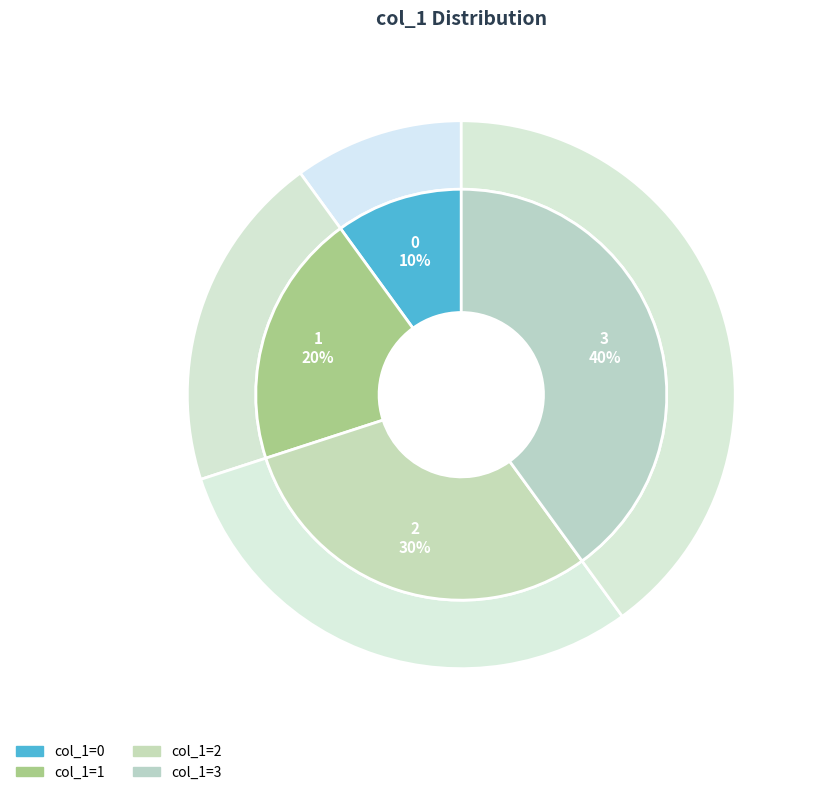

Is there any slice that represents more than half of the pie?

No